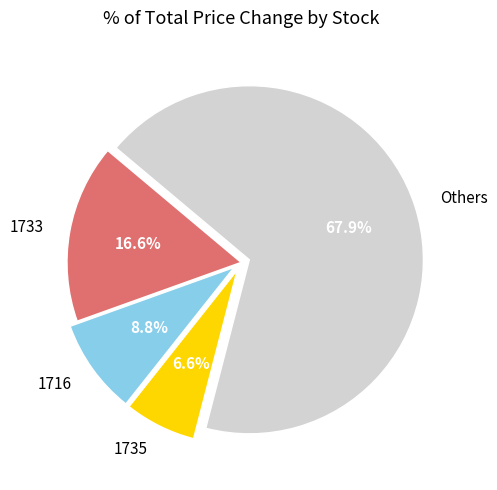

How many slices are in this pie chart?

4